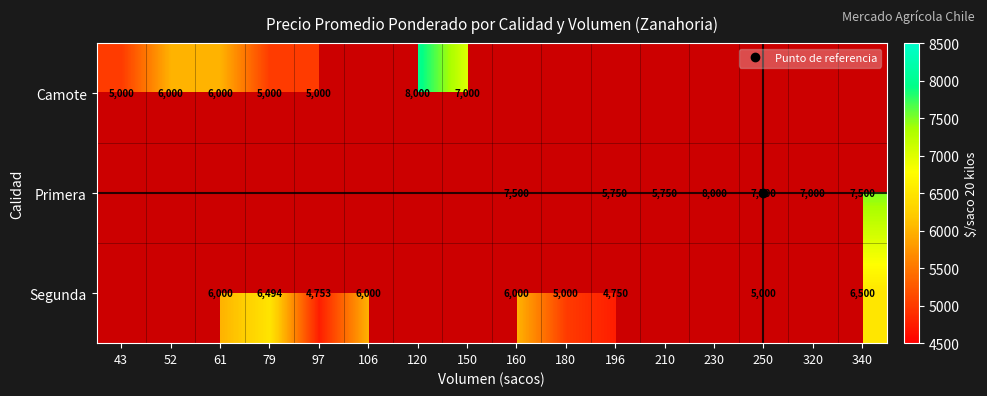

How many series are shown in this chart?

3